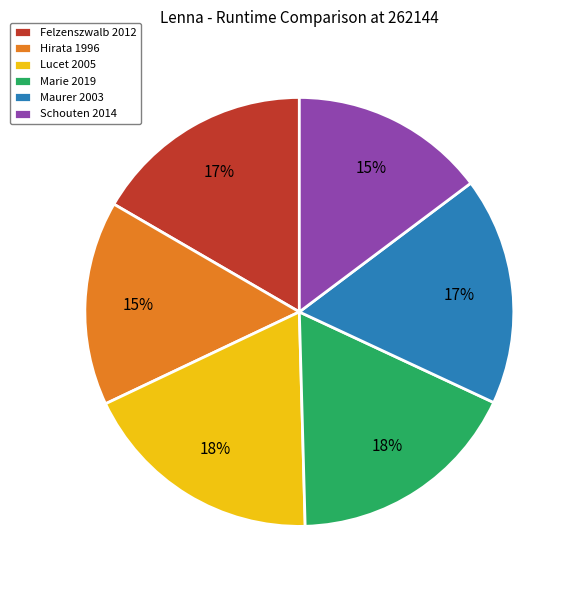

What percentage is the Maurer 2003 slice, to the nearest percent?

17%